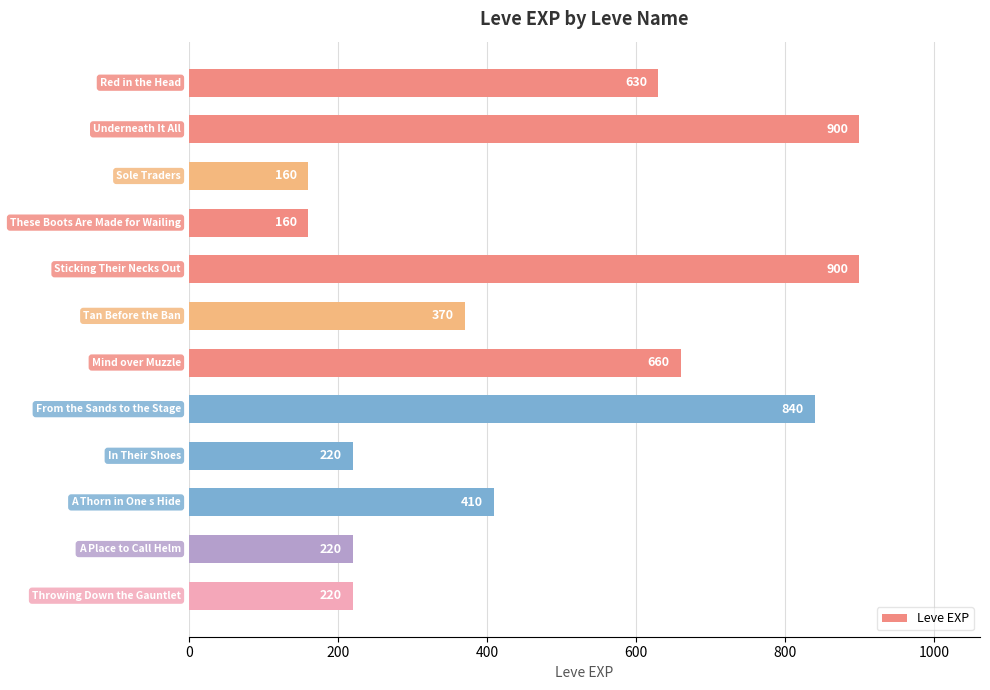

How many bars are there in total?

12